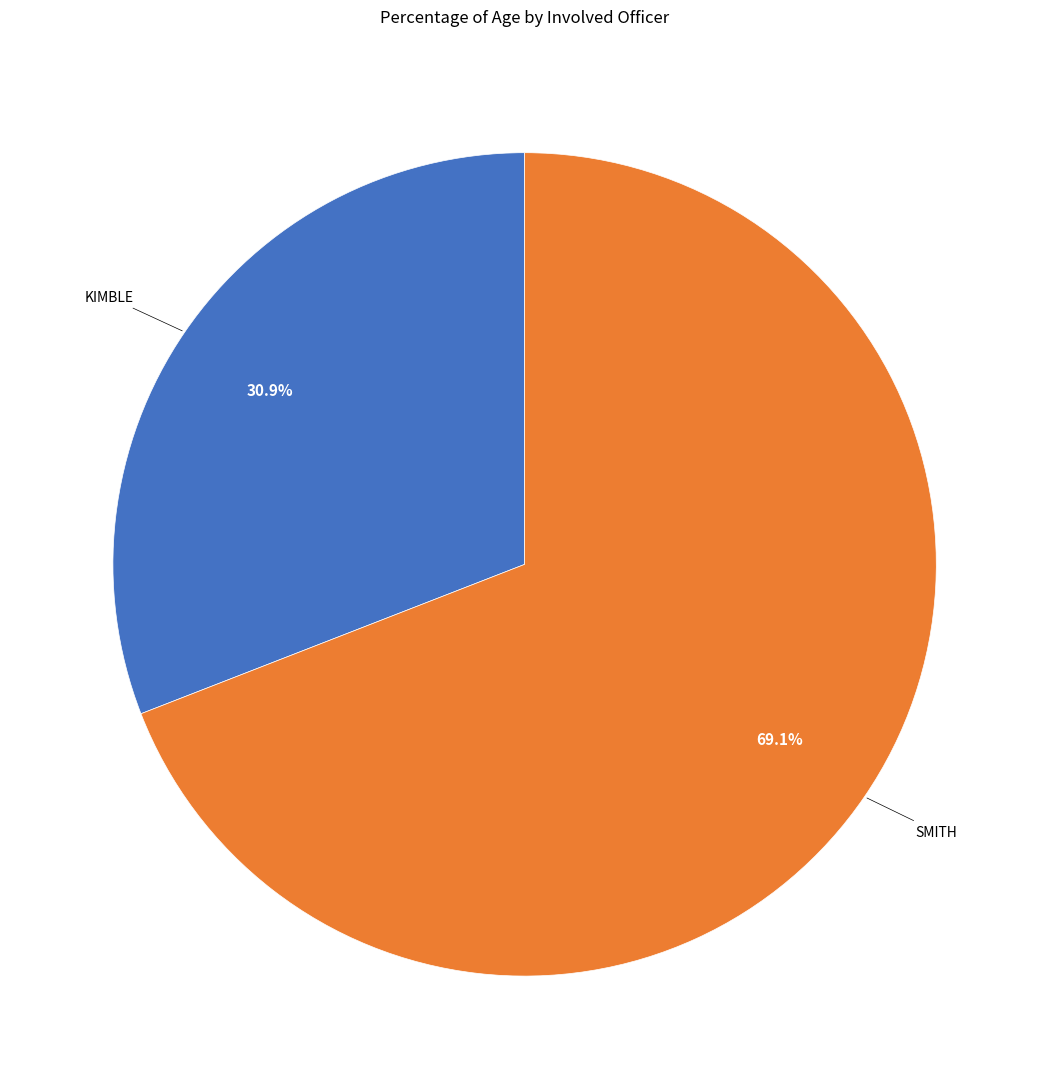

How much of the chart is everything except KIMBLE?

69.1%